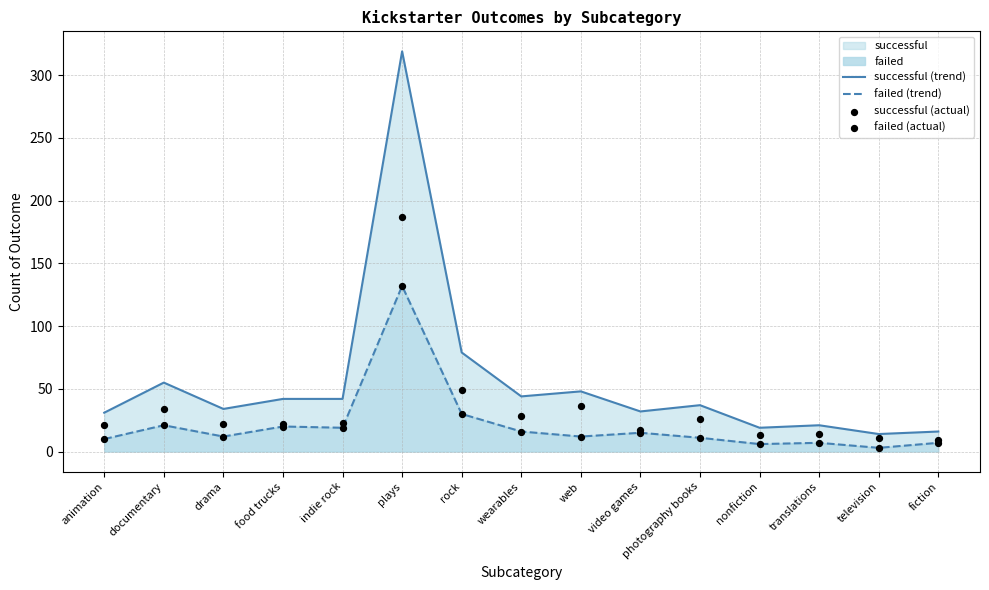

At how many categories does at least one series exceed 194?

1